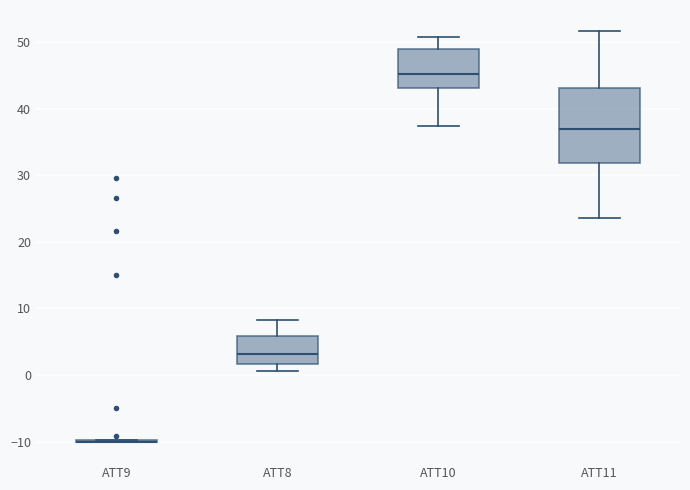

Reading left to right, transcribe this box plot: for each box, give where its median line is, the range the box spans, and where its two whiskers end, as read against the y-axis. The values are not printed on the chart, so give them approximately, as read against the axis.

ATT9: box collapsed to a line at -10, whiskers -10 to -10
ATT8: median 3, box 2 to 6, whiskers 1 to 8
ATT10: median 45, box 43 to 49, whiskers 37 to 51
ATT11: median 37, box 32 to 43, whiskers 24 to 52